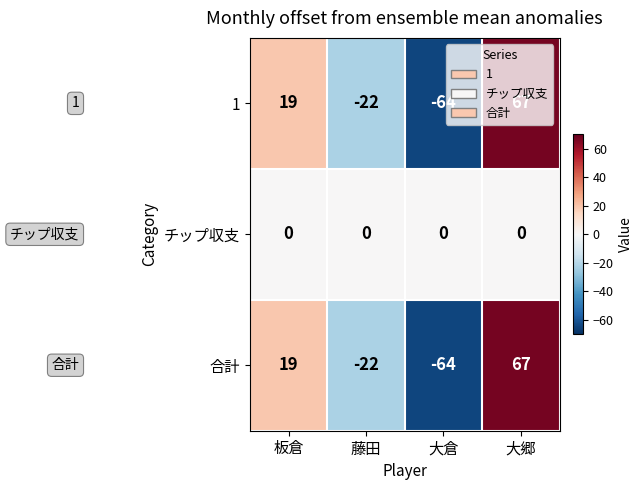

Where is 合計 nearest to the value 1?

板倉